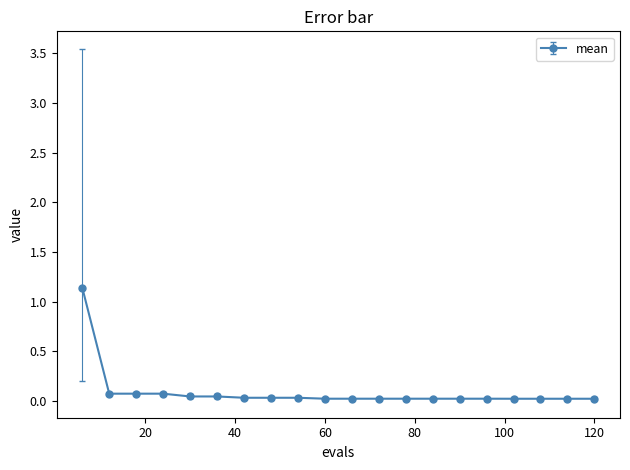

What is the sum of all values?

1.8